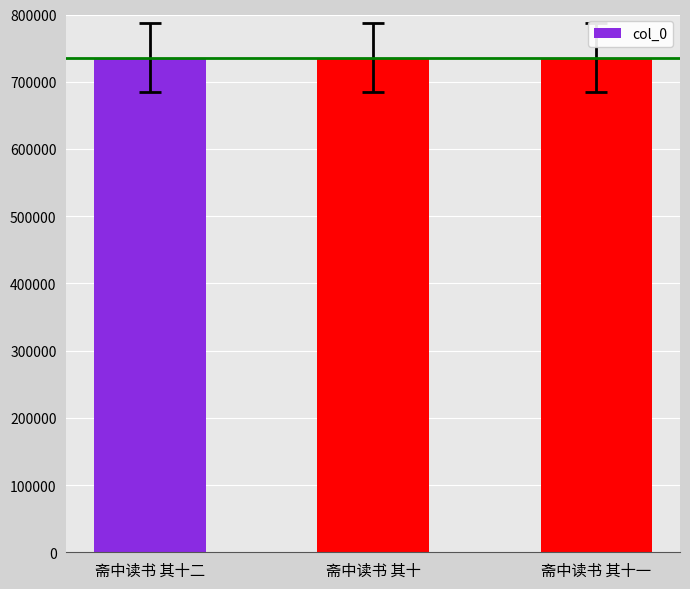

Approximately how many times larger is the value at 斋中读书 其十 compared to 斋中读书 其十二?

1.0